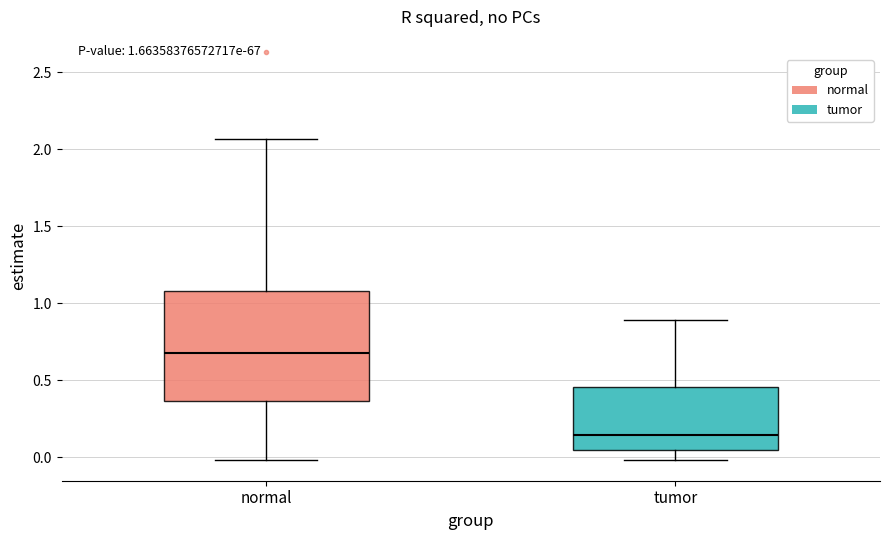

Which box's median line is the highest?

normal